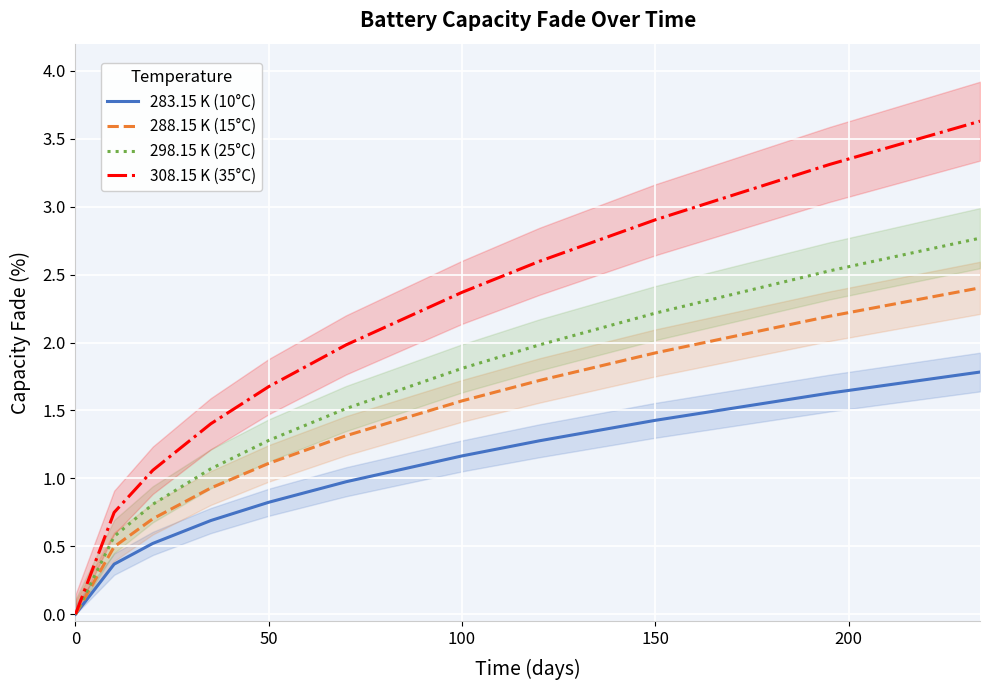

The 283.15 K (10°C) series shows 1.0 at 150. True or false?

False